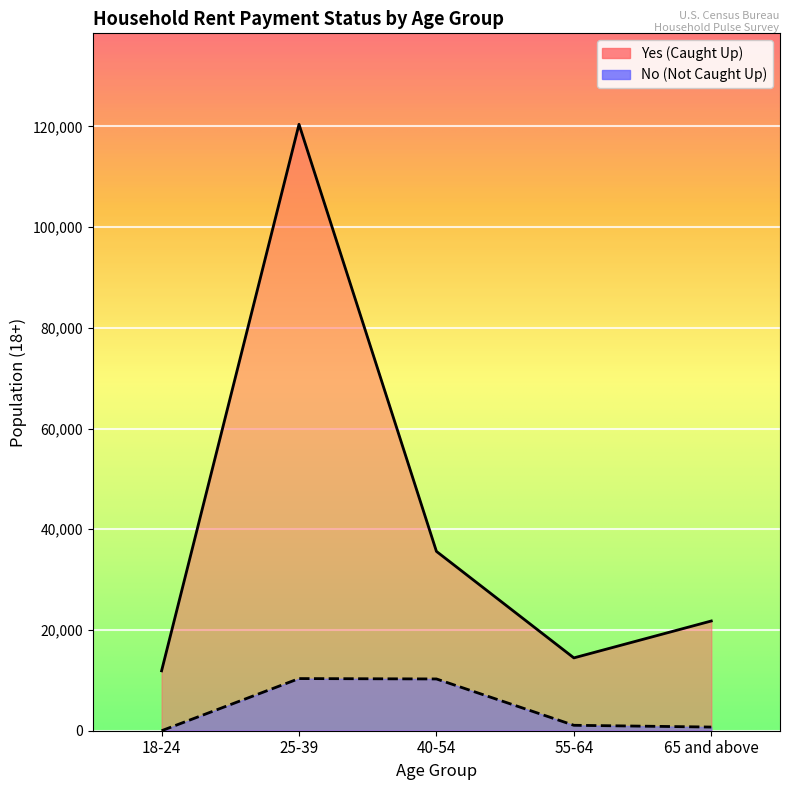

Reading left to right, what are all the values shown in this chart?

Yes (Caught Up): 11895	120406	35608	14462	21787
No (Not Caught Up): 0	10354	10280	1080	728